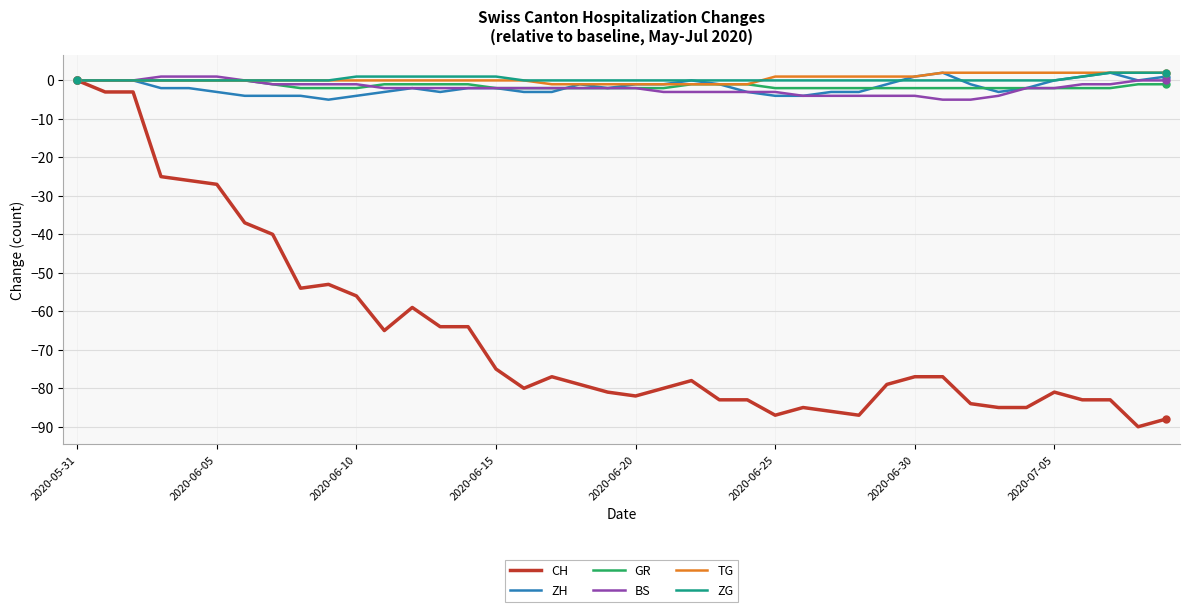

True or false: CH has a value of -151 at 2020-06-25.

False